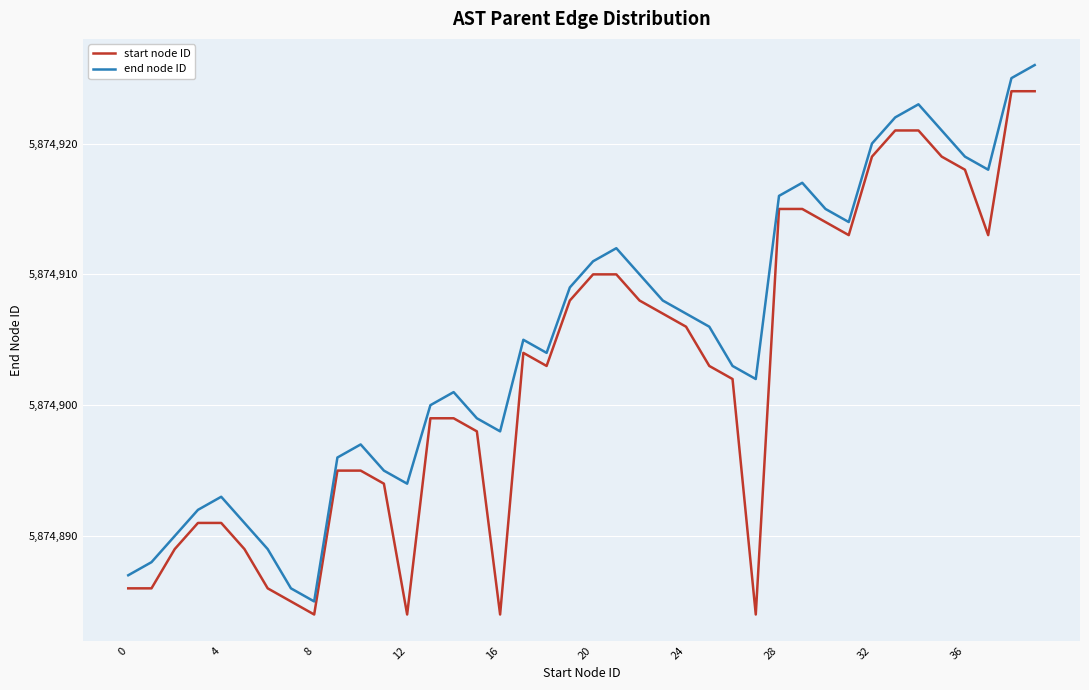

Which series has the largest total across all categories?

end node ID